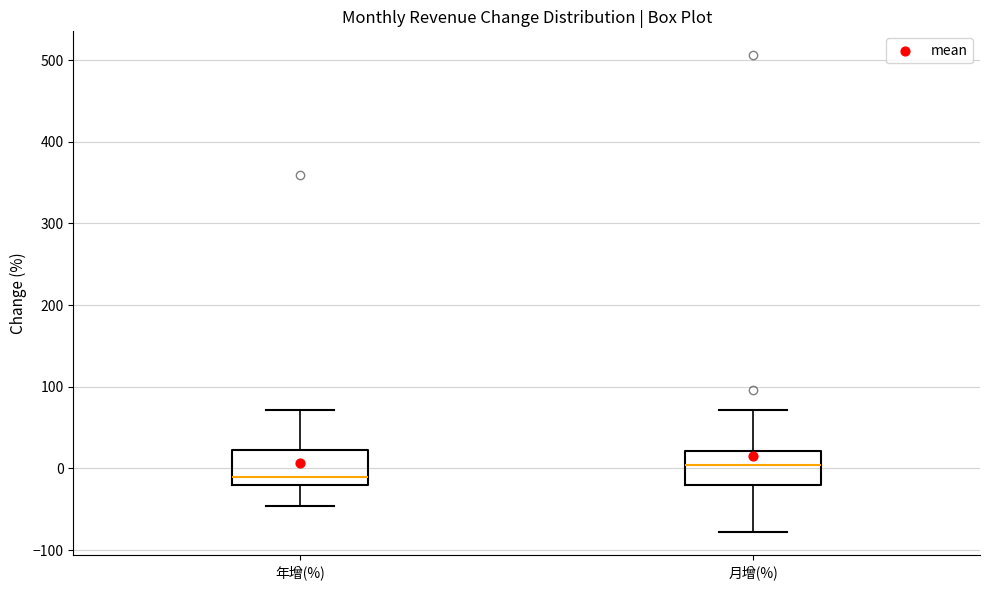

Reading left to right, read every box against the y-axis: the position of its median line, the range the box covers, and the ends of its whiskers. The values are not printed on the chart, so give them approximately, as read against the axis.

年增(%): median -10, box -20 to 20, whiskers -50 to 70
月增(%): median 0, box -20 to 20, whiskers -80 to 70